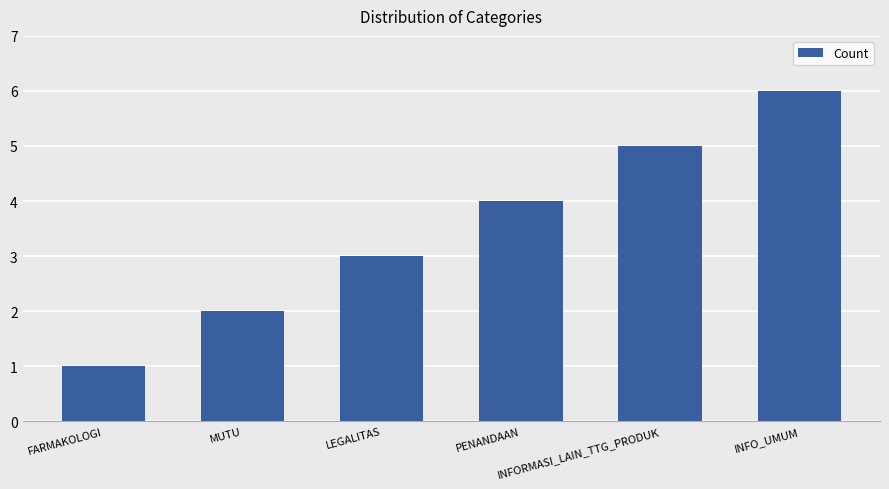

What is the average value?

4